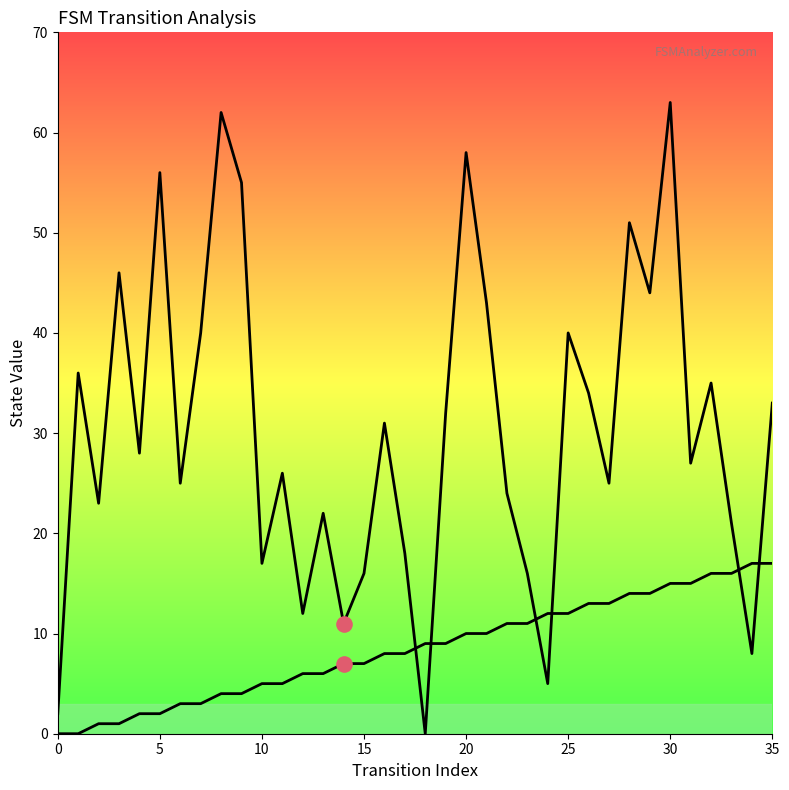

What are all the series names shown in the legend?

source_state, destination_state